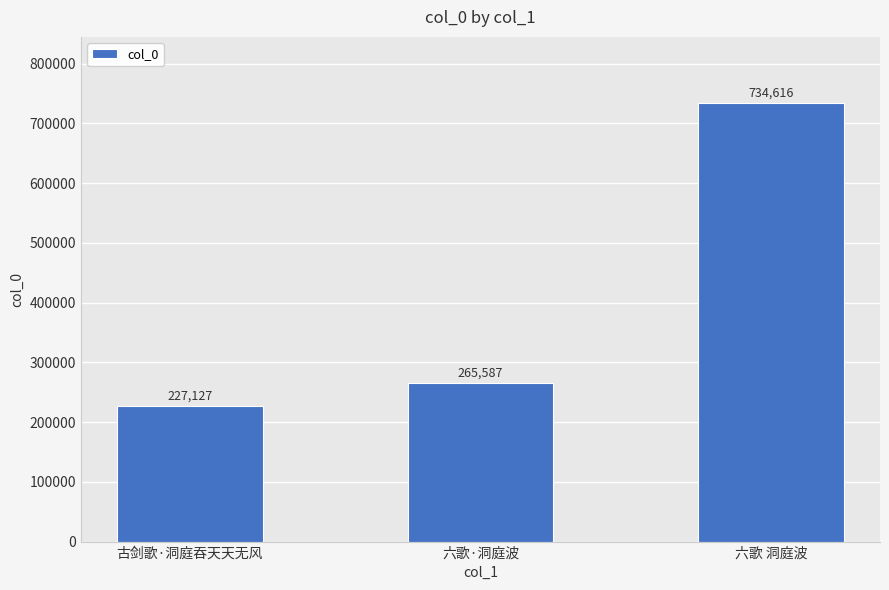

Between 六歌·洞庭波 and 古剑歌·洞庭吞天天无风, which is larger?

六歌·洞庭波